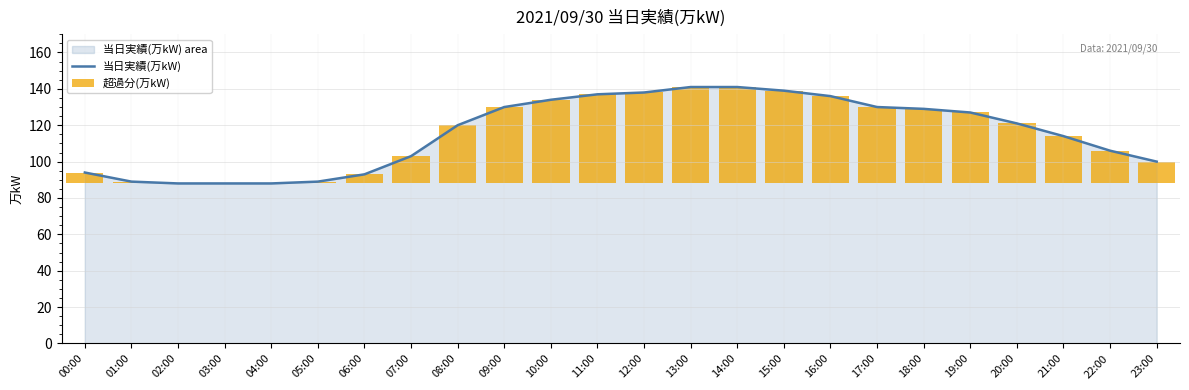

Between 08:00 and 21:00, which series saw the biggest shift?

当日実績(万kW)